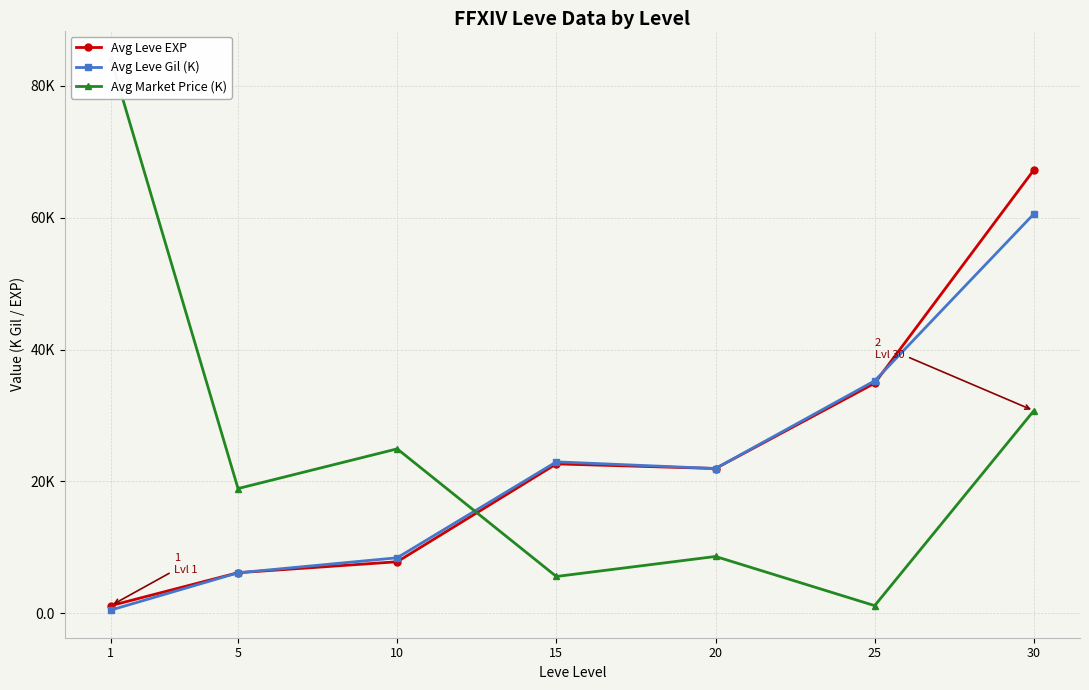

What is the maximum value for Avg Market Price (K)?

84.2